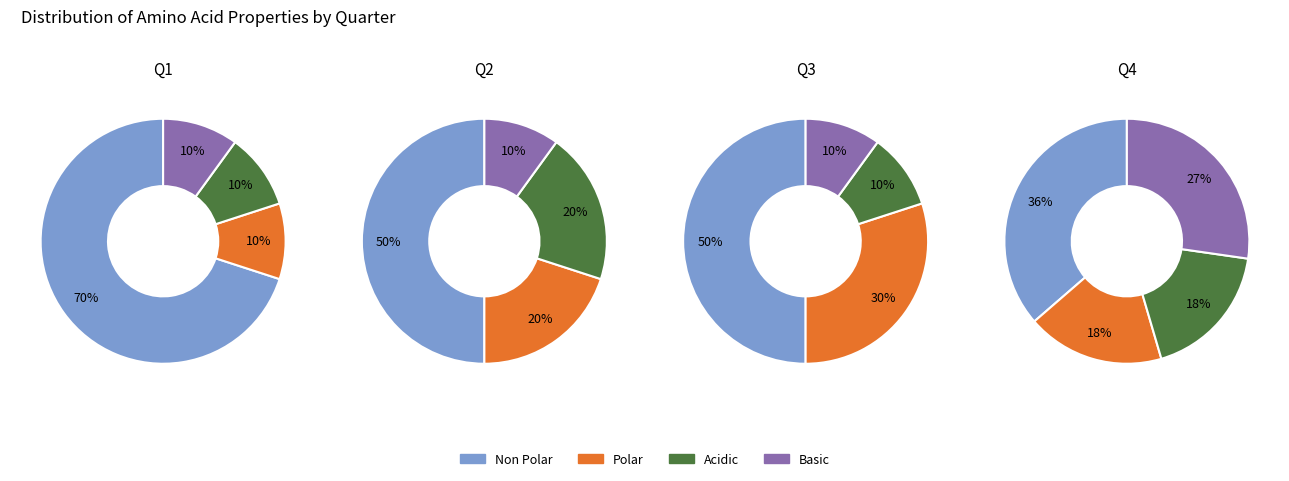

To the nearest percent, what portion does non_polar represent?

51%